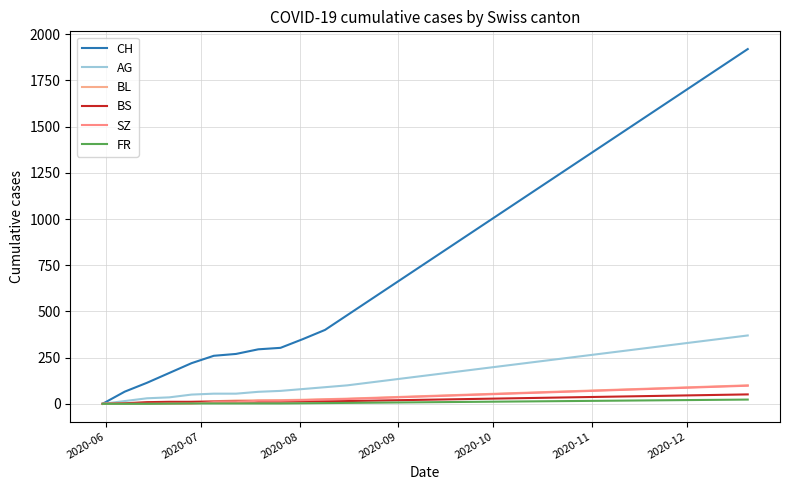

How many lines are shown in the chart?

6